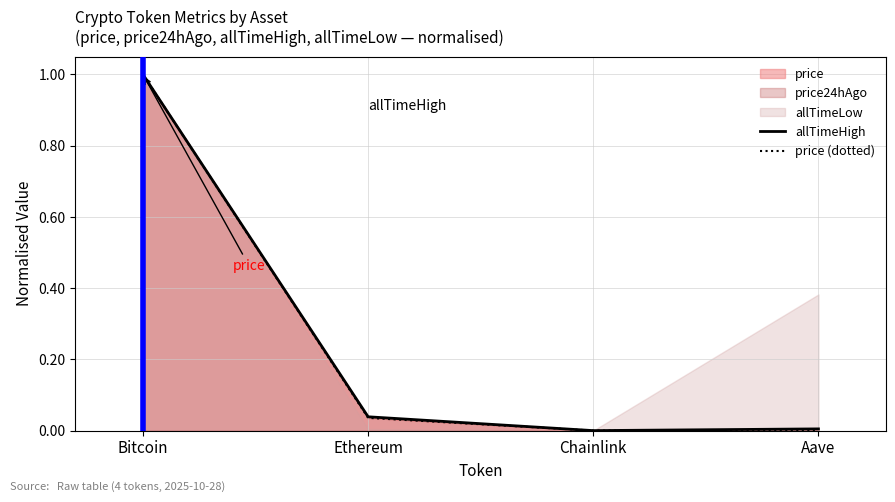

Is the value of allTimeHigh at Chainlink greater than the value of price (dotted) at Bitcoin?

No